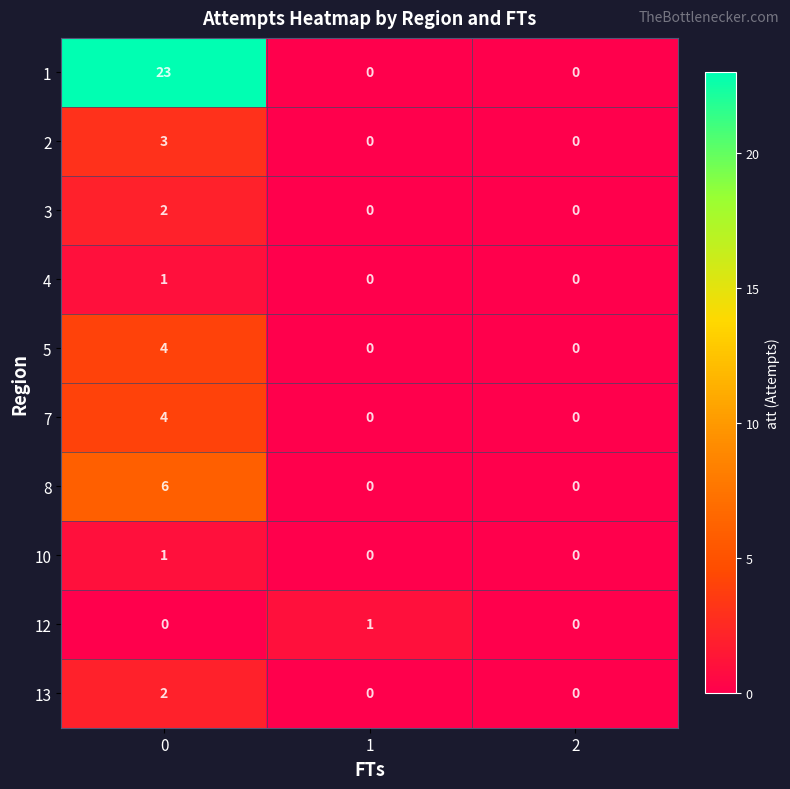

Is the value of 13 at 0 greater than the value of 10 at 2?

Yes